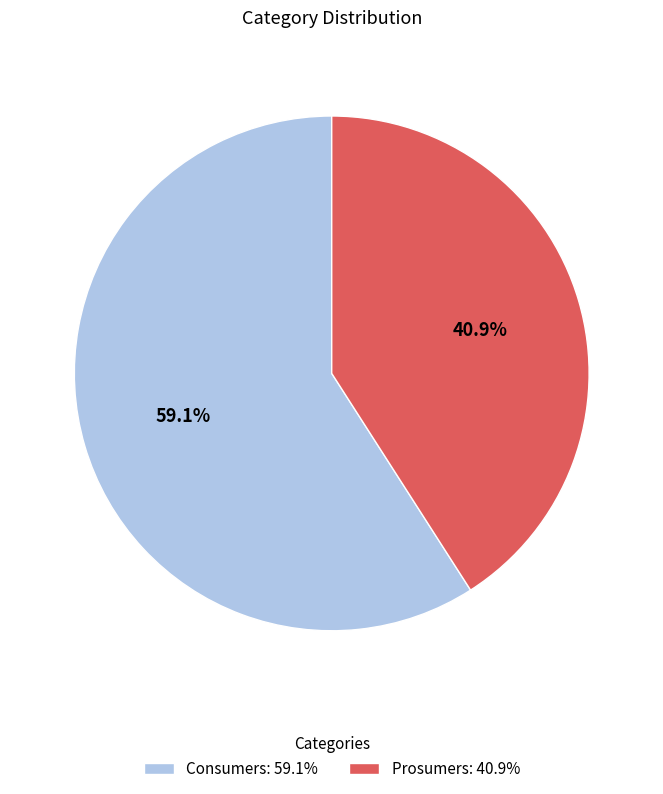

To the nearest percent, what percentage of the pie is Prosumers?

41%